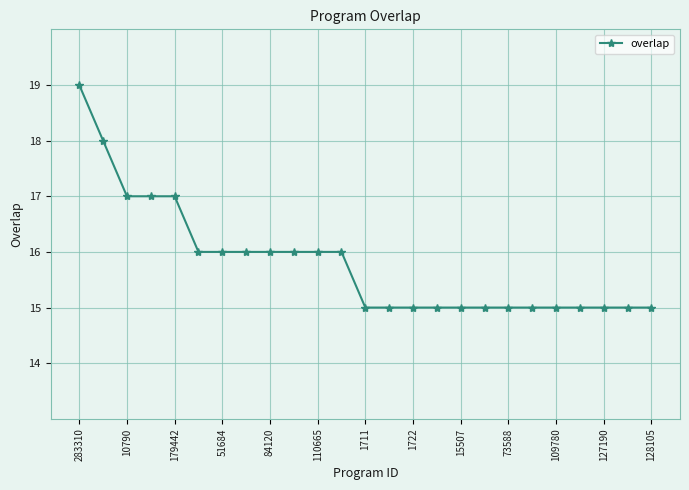

Reading left to right, list all the values displayed in this chart.

19	18	17	17	17	16	16	16	16	16	16	16	15	15	15	15	15	15	15	15	15	15	15	15	15